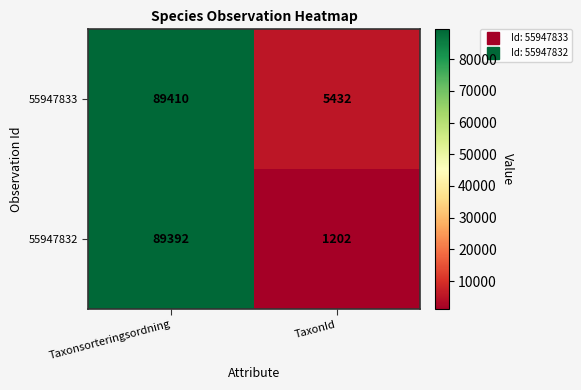

How many categories are shown in the chart?

2